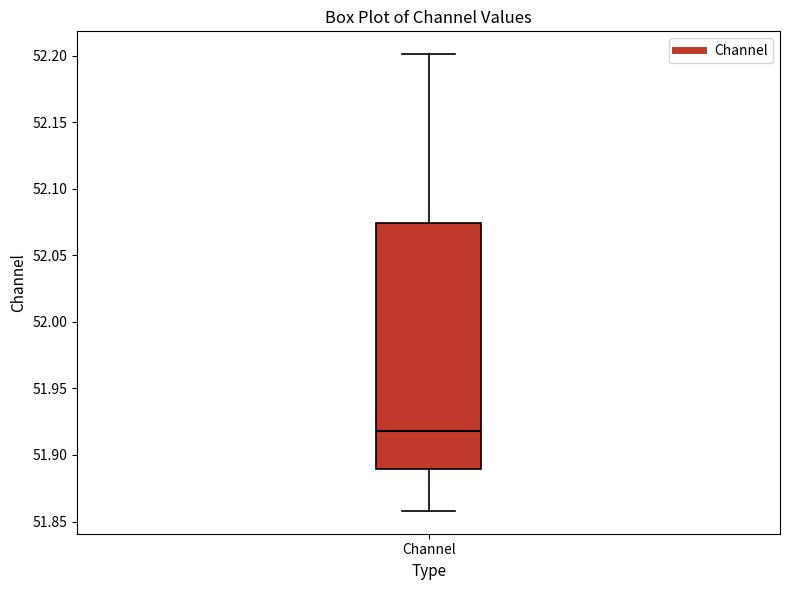

Transcribe this box plot: give where the median line is, the range the box spans, and where the two whiskers end, as read against the y-axis. The values are not printed on the chart, so give them approximately, as read against the axis.

median 51.920, box 51.890 to 52.075, whiskers 51.860 to 52.200